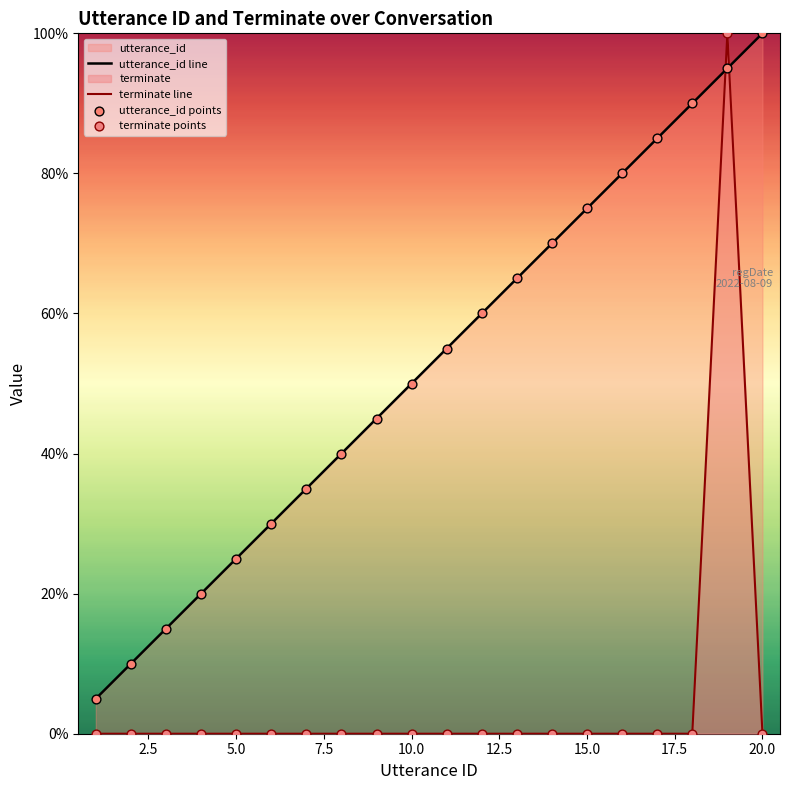

At how many categories does at least one series exceed 58?

9